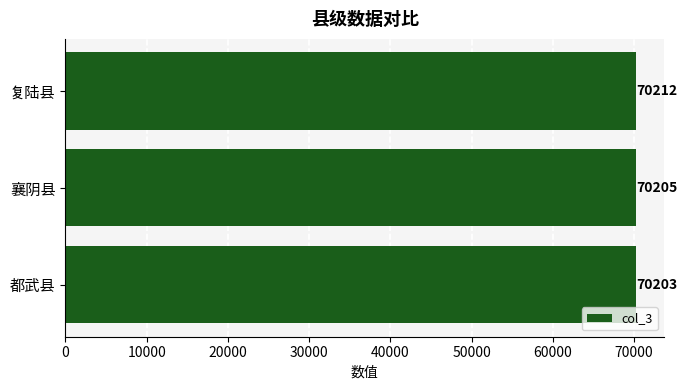

Reading bottom to top, transcribe all the data shown in this chart.

70203	70205	70212